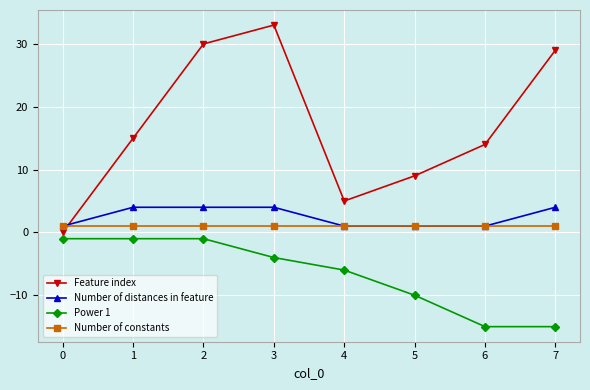

True or false: Number of distances in feature has a value of 1 at 0.

True